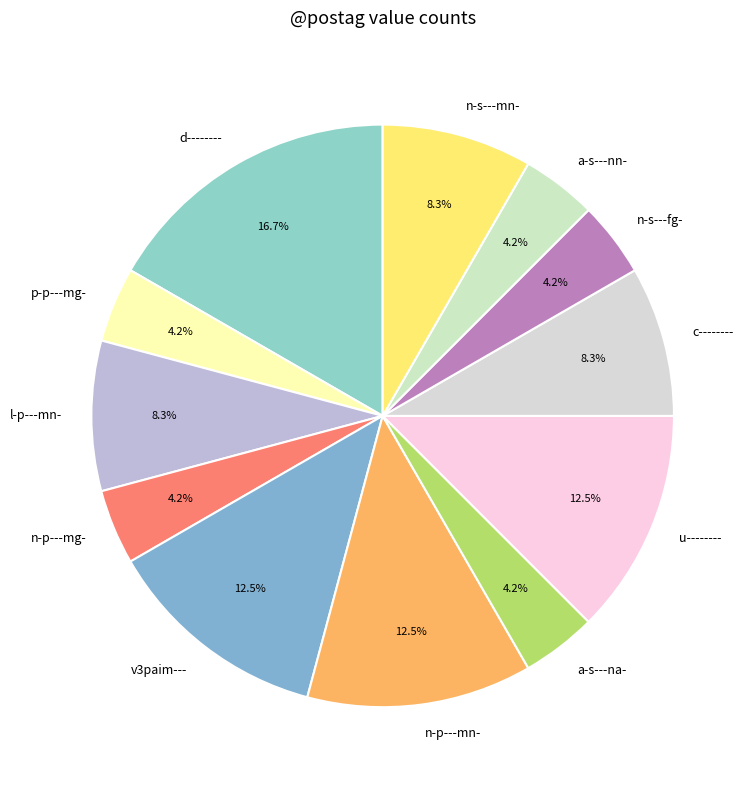

The c-------- slice represents 8% of the pie. True or false?

True